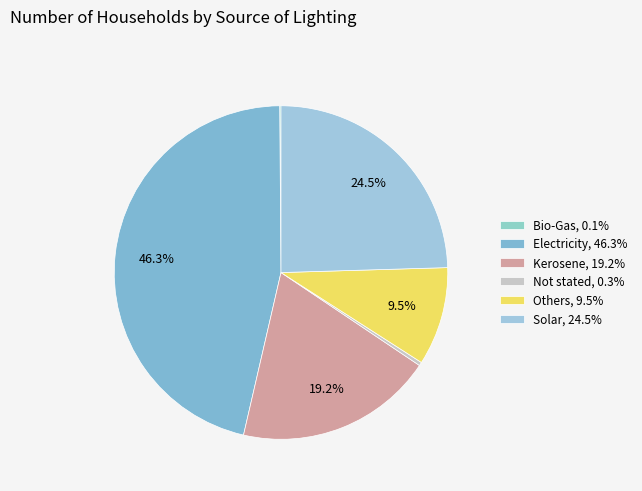

Does Kerosene account for over 50% of the chart?

No